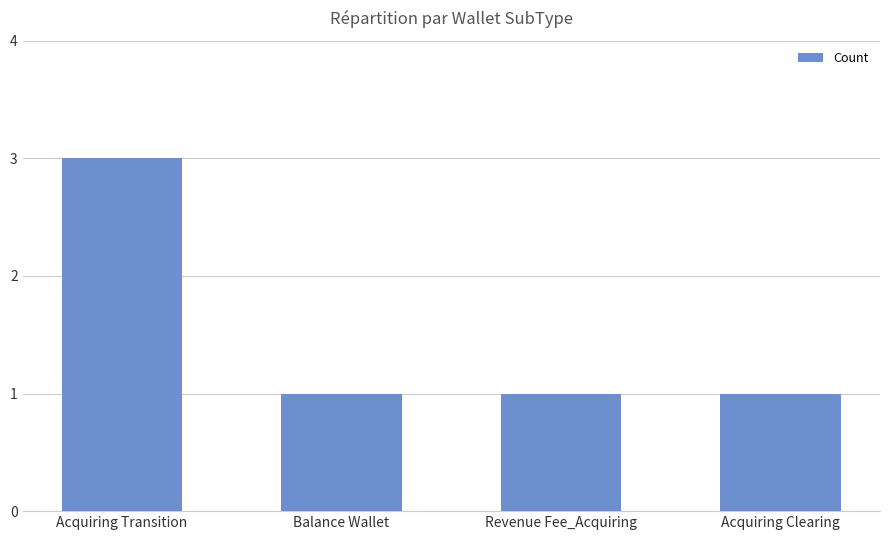

Does the chart contain stacked bars?

No